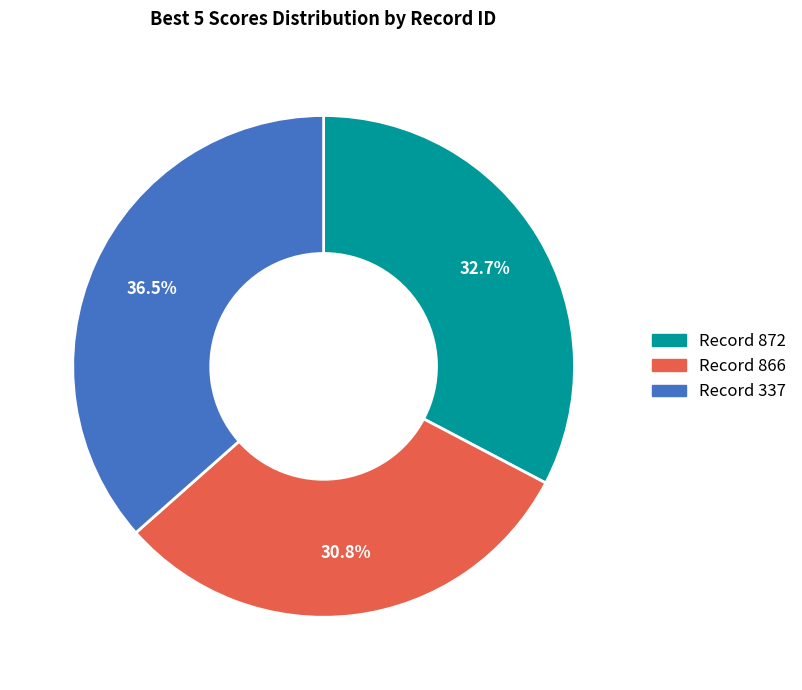

What portion of the pie excludes Record 337?

63.5%